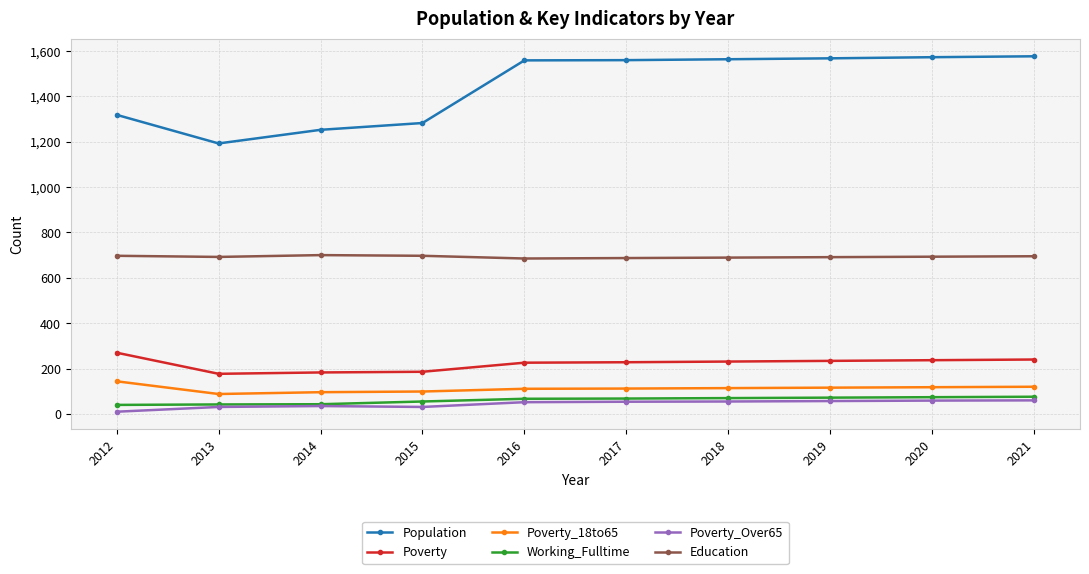

What are all the series names shown in the legend?

Population, Poverty, Poverty_18to65, Working_Fulltime, Poverty_Over65, Education